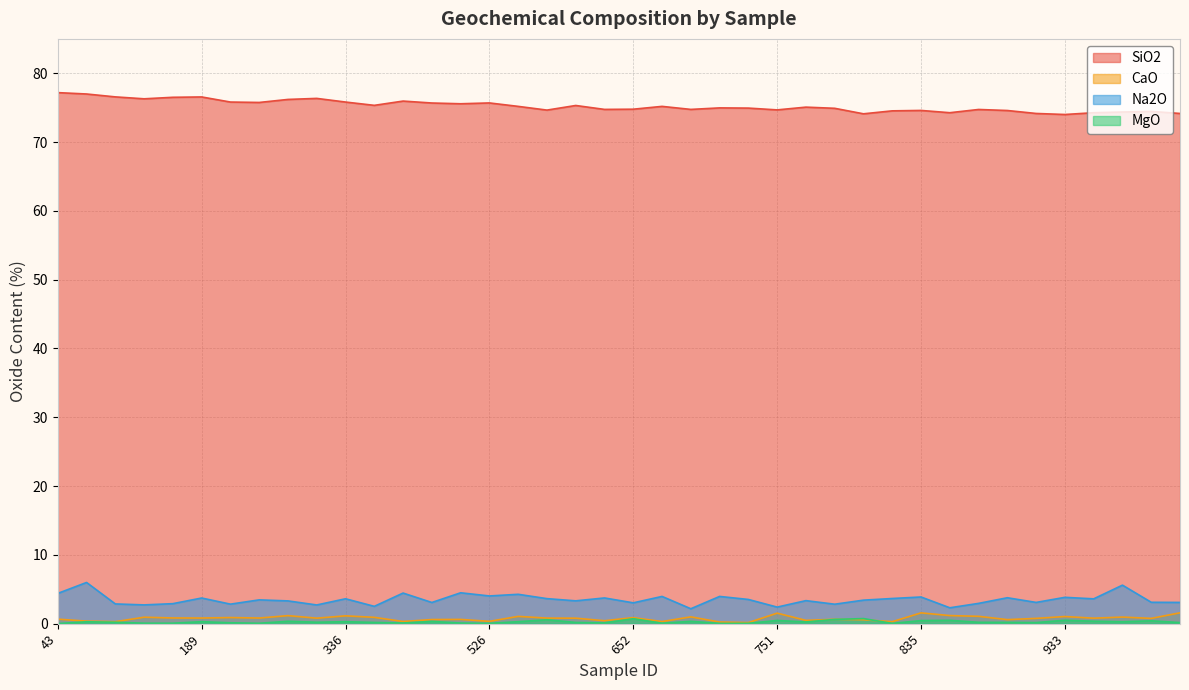

How many interior local valleys does the SiO2 series have?

11